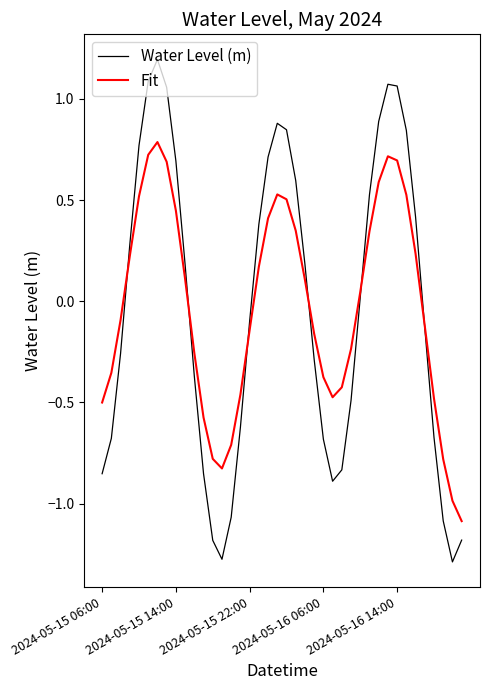

How many lines are shown in the chart?

2